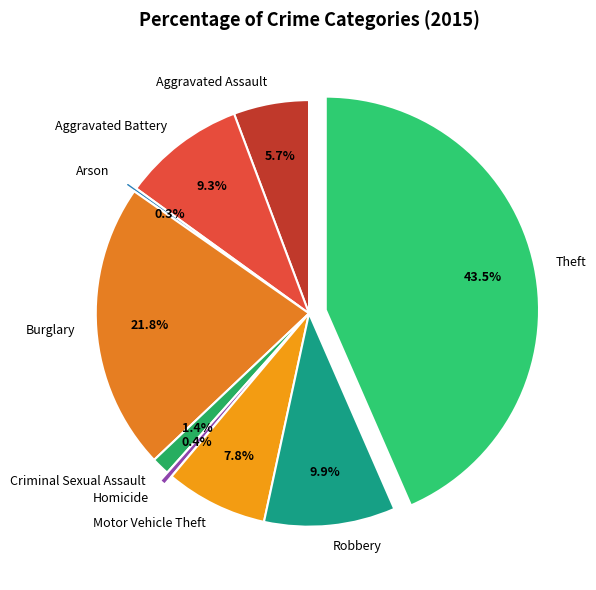

To the nearest percent, what is the combined percentage of Aggravated Battery and Theft?

53%